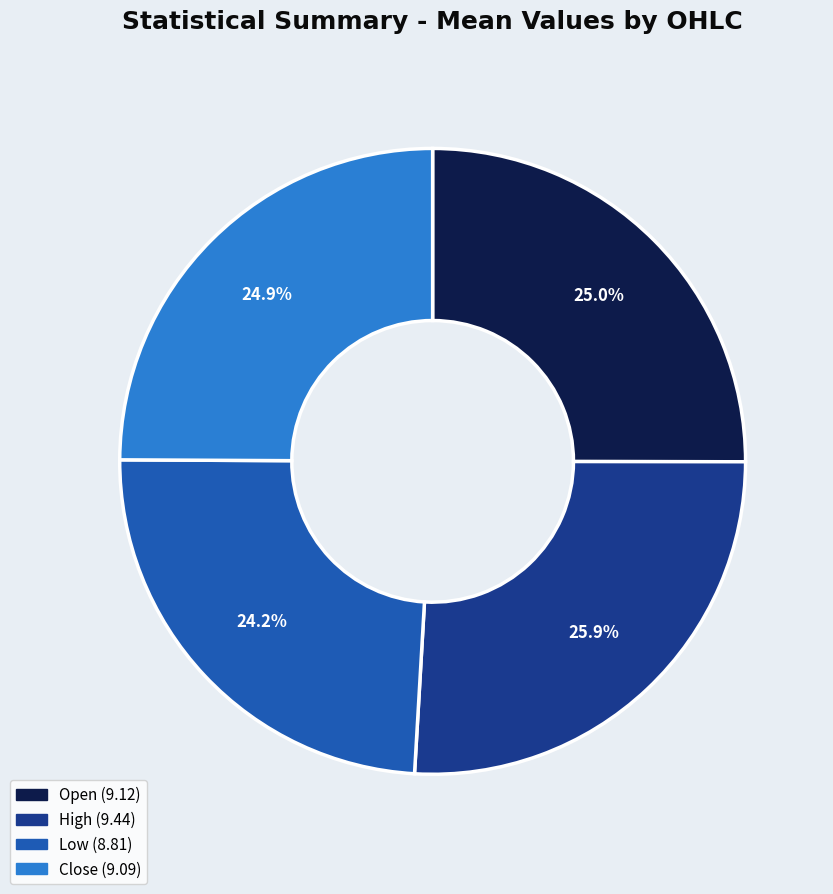

Does any single category account for the majority?

No